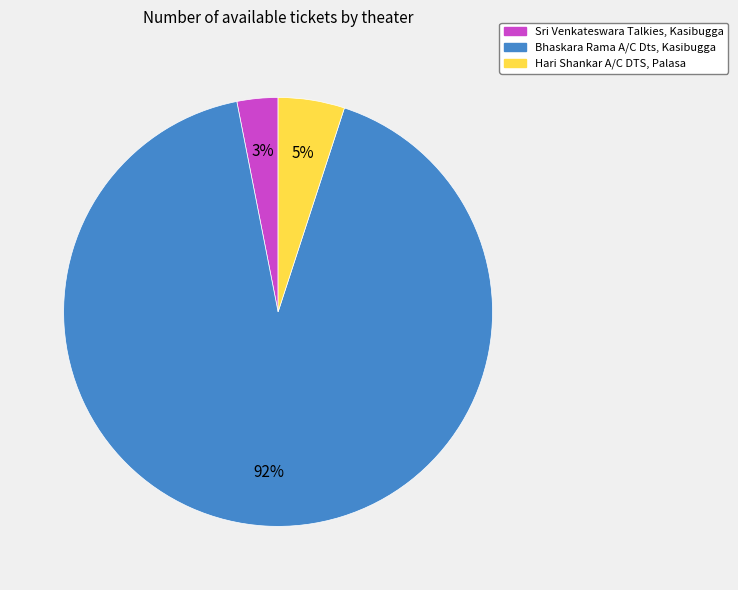

To the nearest percent, what percentage of the pie is Sri Venkateswara Talkies, Kasibugga?

3%